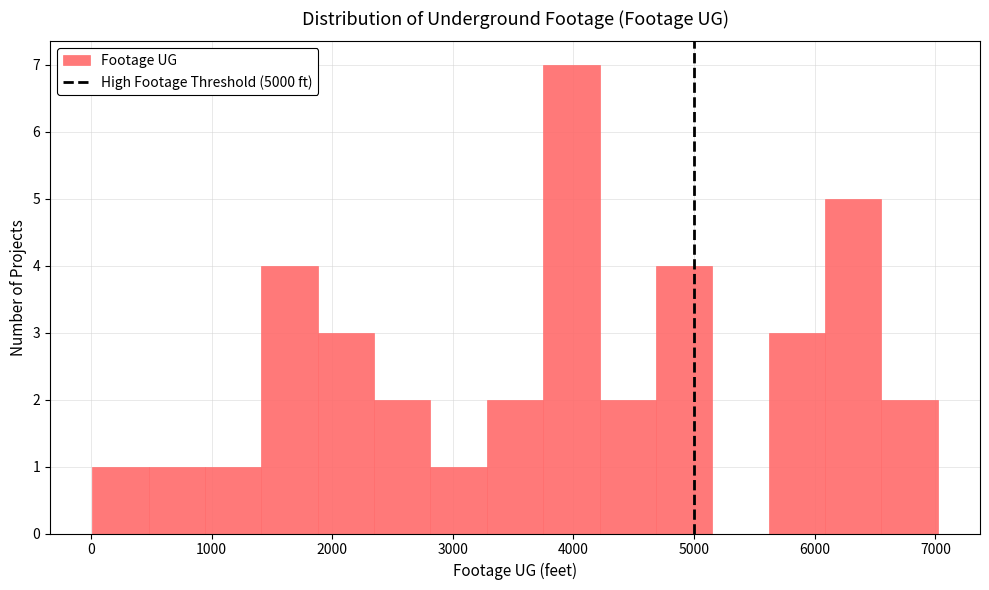

Which range on the x-axis has the tallest bar?

3700 to 4200